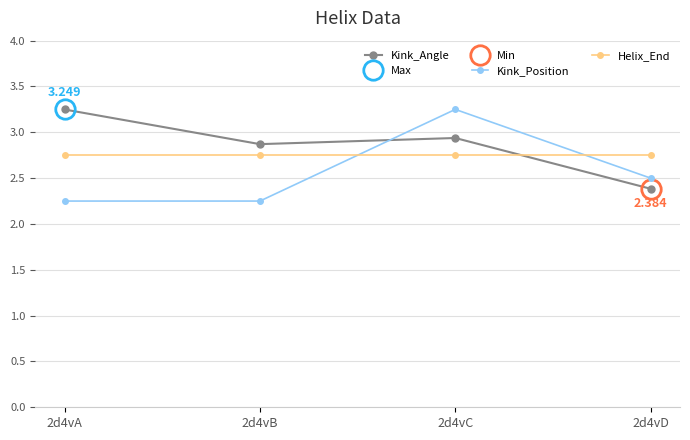

The value of Helix_End at 2d4vC is 2.8. True or false?

True